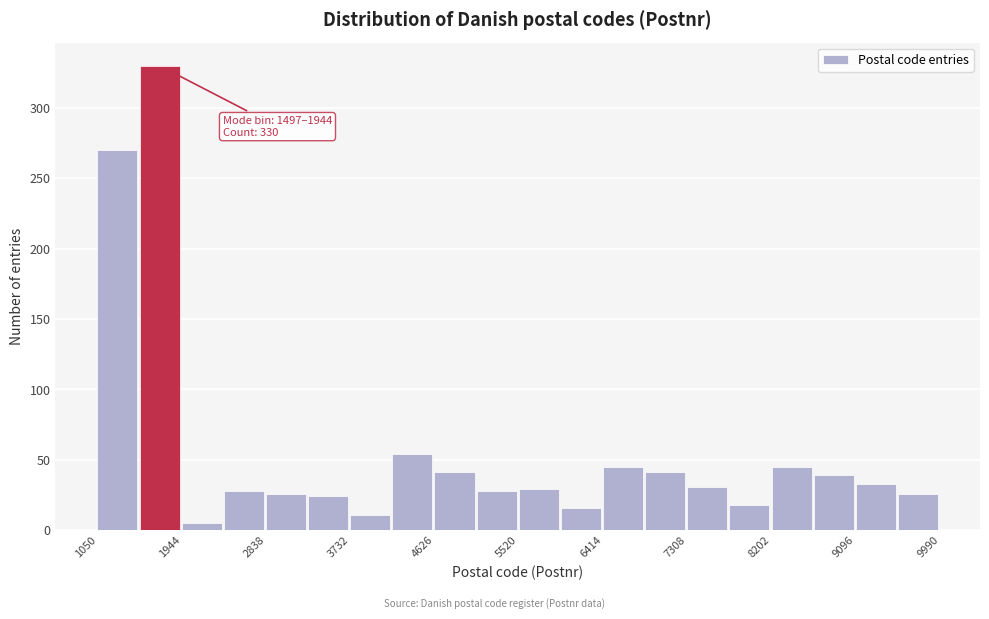

Which range on the x-axis has the tallest bar?

1500 to 1900